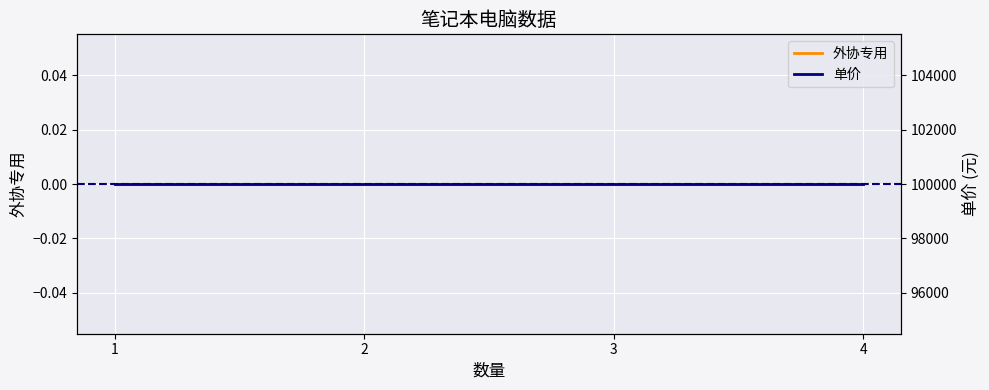

Is it true that 单价 equals 135930 at 2?

False